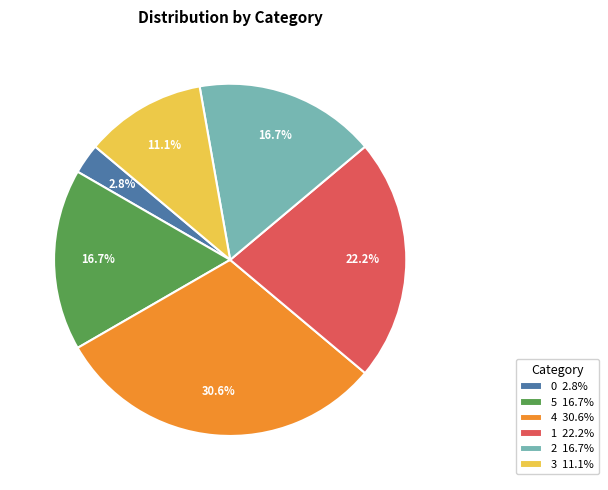

Does any single category account for the majority?

No